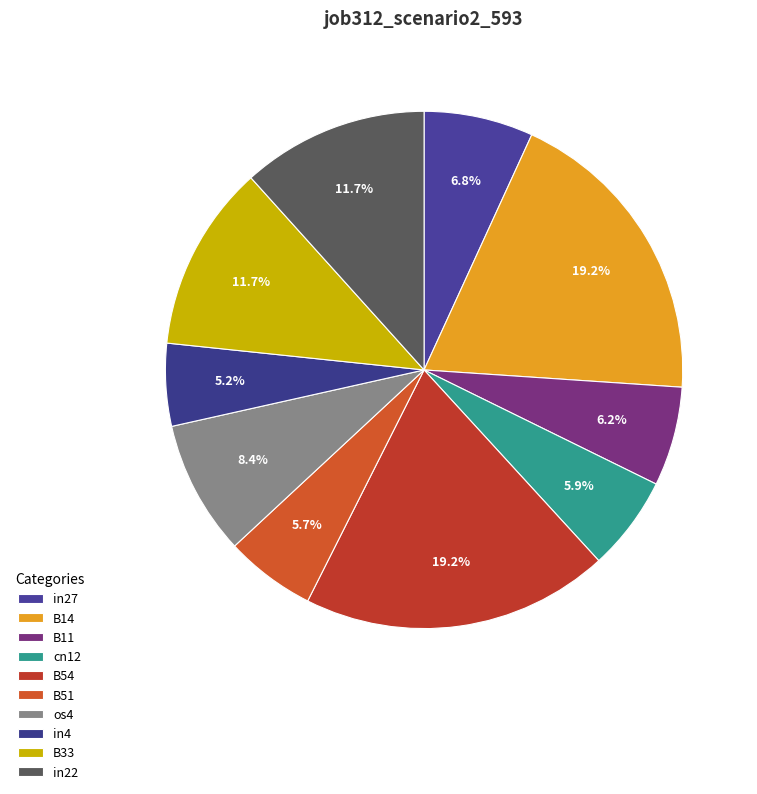

Does B11 represent more than half of the total?

No